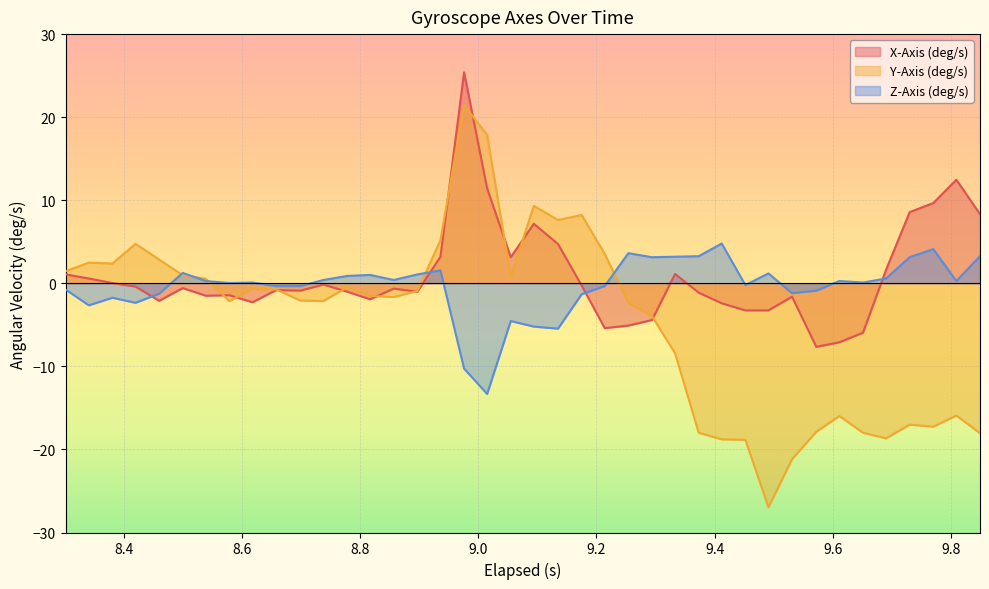

True or false: X-Axis (deg/s) and Z-Axis (deg/s) cross at least once.

True